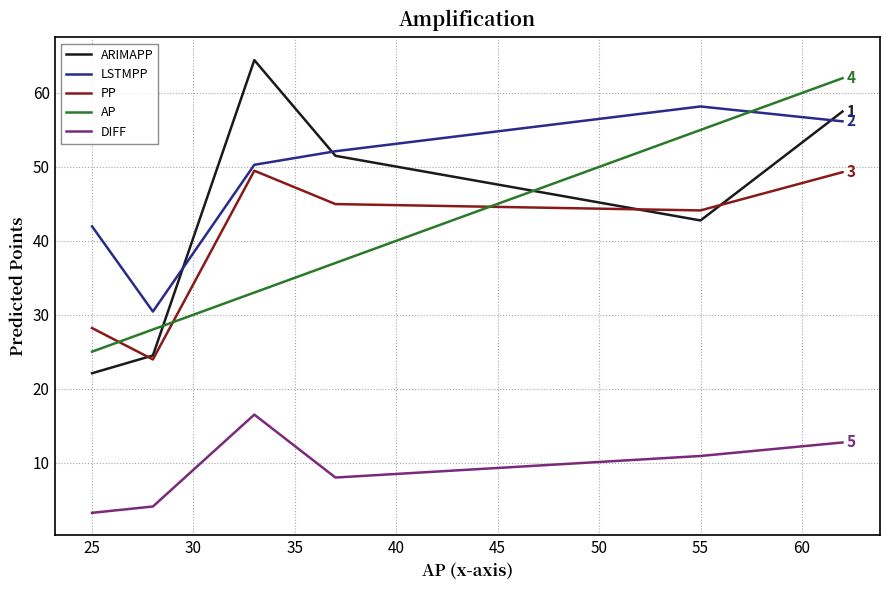

True or false: PP and DIFF cross at least once.

False